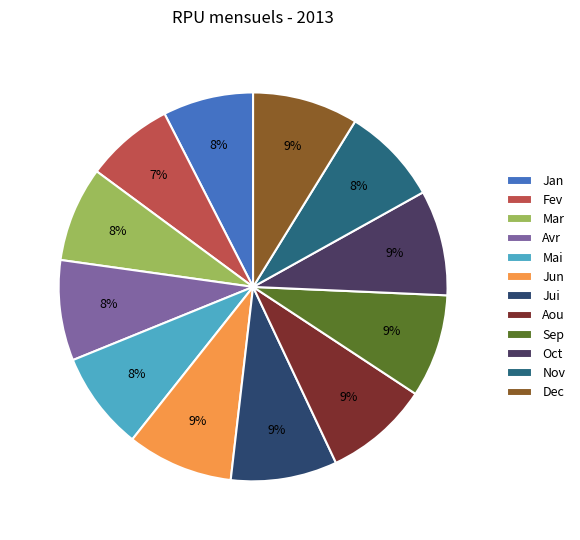

Is it true that Jui is 1% of the pie?

False